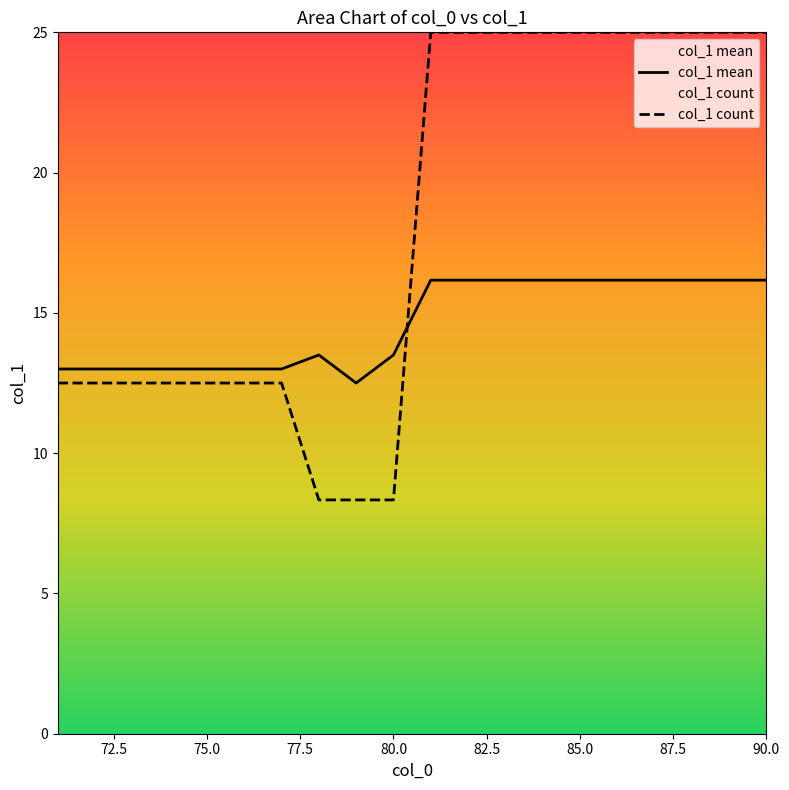

Which series has the largest range (max minus min)?

col_1 count